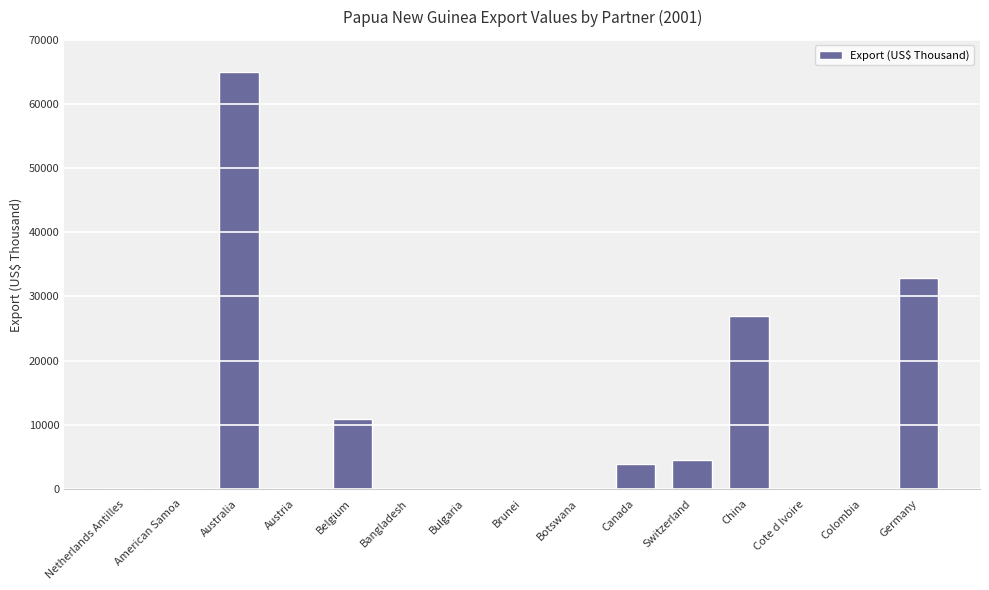

The value at Switzerland is 4570.9. True or false?

True